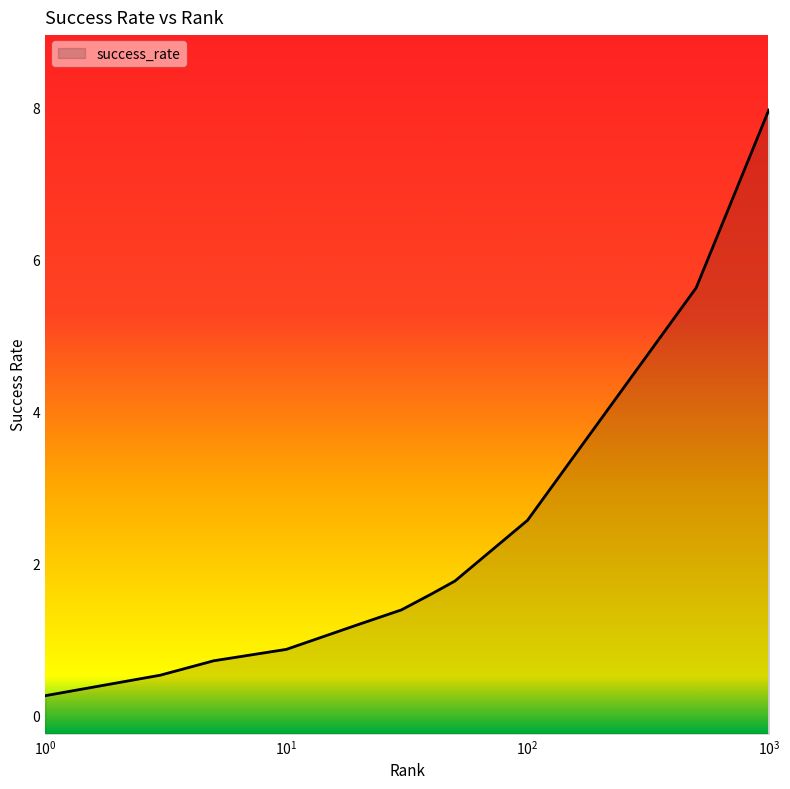

What is the approximate value at 50.0?

1.8